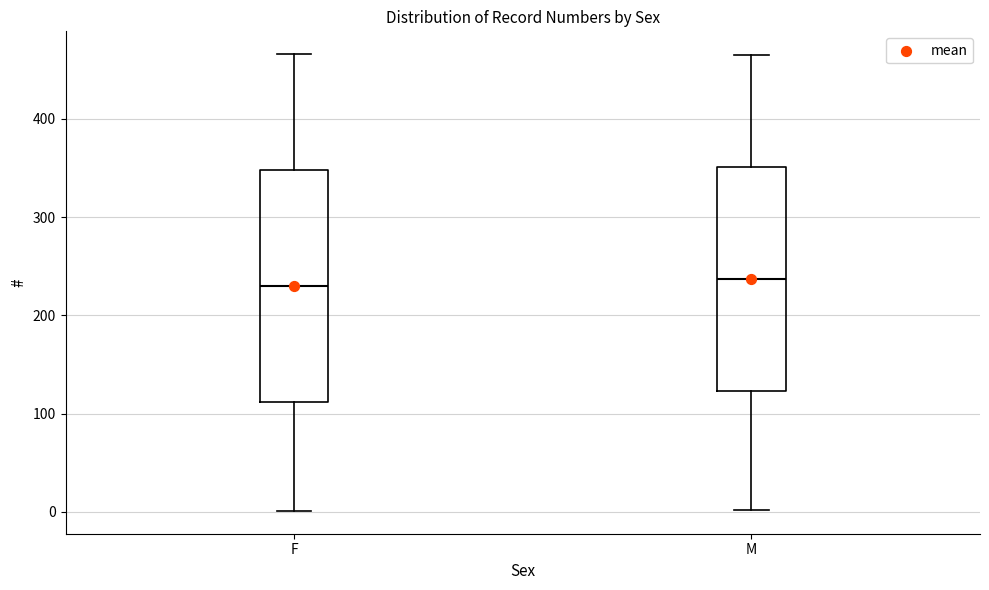

Reading left to right, transcribe this box plot: for each box, give where its median line is, the range the box spans, and where its two whiskers end, as read against the y-axis. The values are not printed on the chart, so give them approximately, as read against the axis.

F: median 230, box 110 to 350, whiskers 0 to 470
M: median 240, box 120 to 350, whiskers 0 to 470